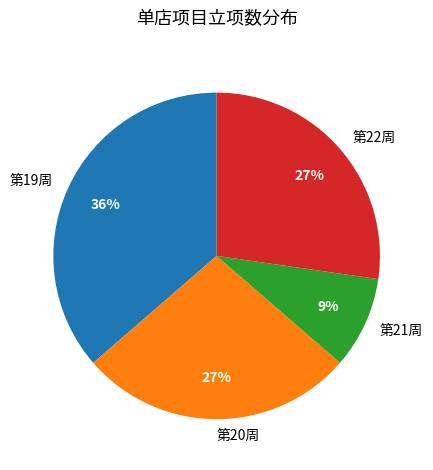

Between 第21周 and 第20周, which is larger?

第20周